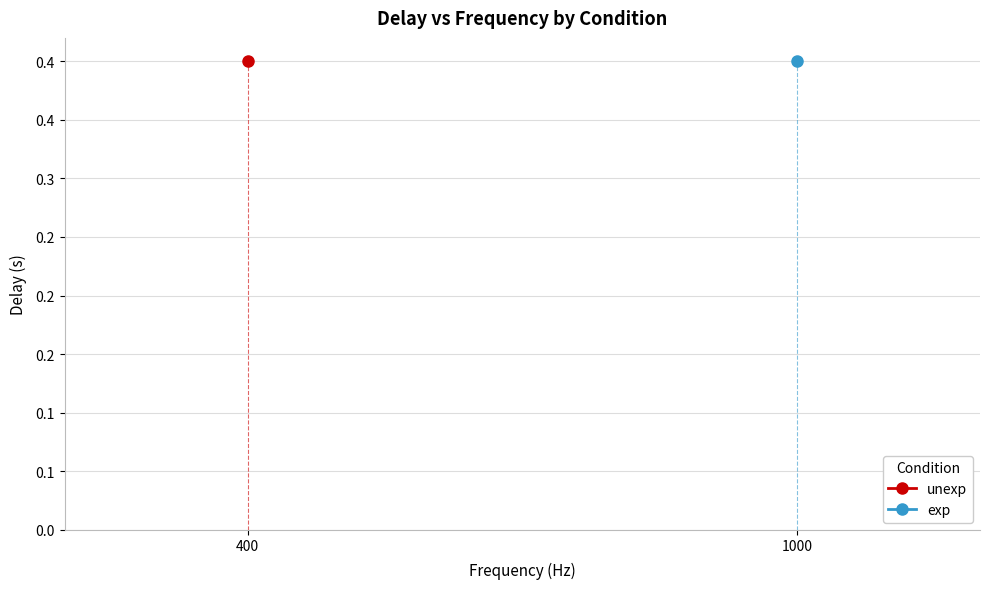

What is the average value of the exp series?

0.4